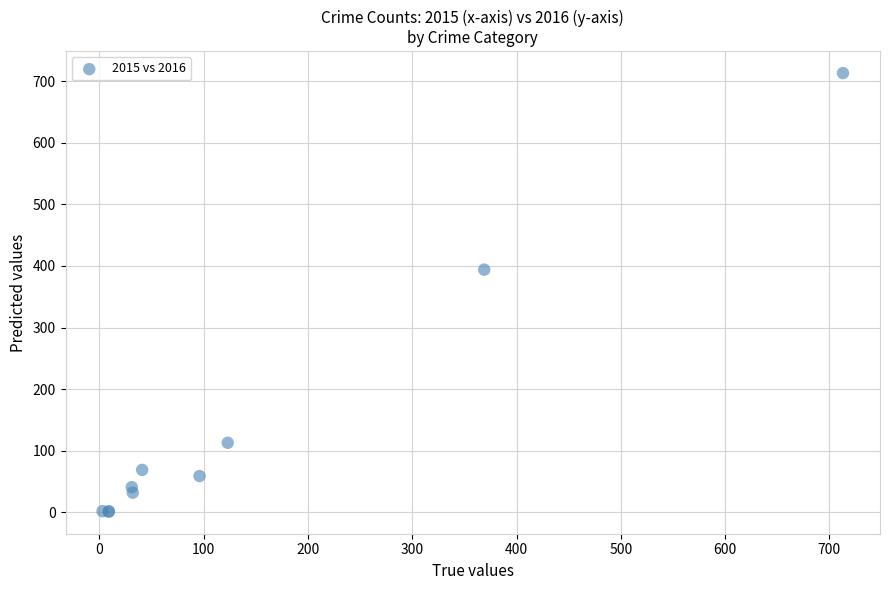

What Y value in the scatter plot is closest to 357?

394